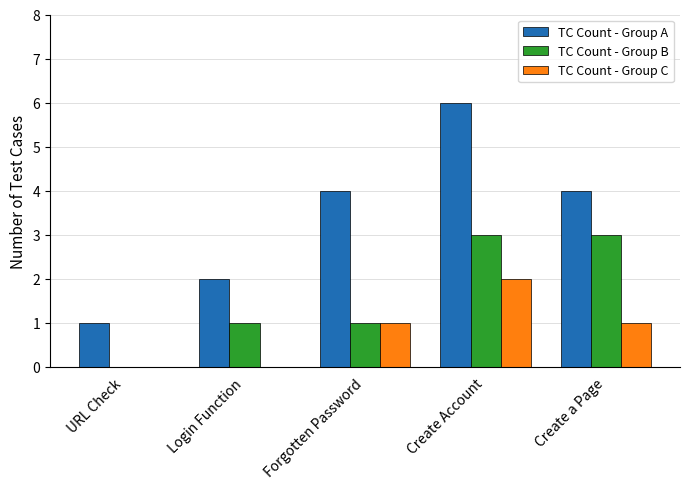

What is the sum of the TC Count - Group A values at Forgotten Password and URL Check?

5